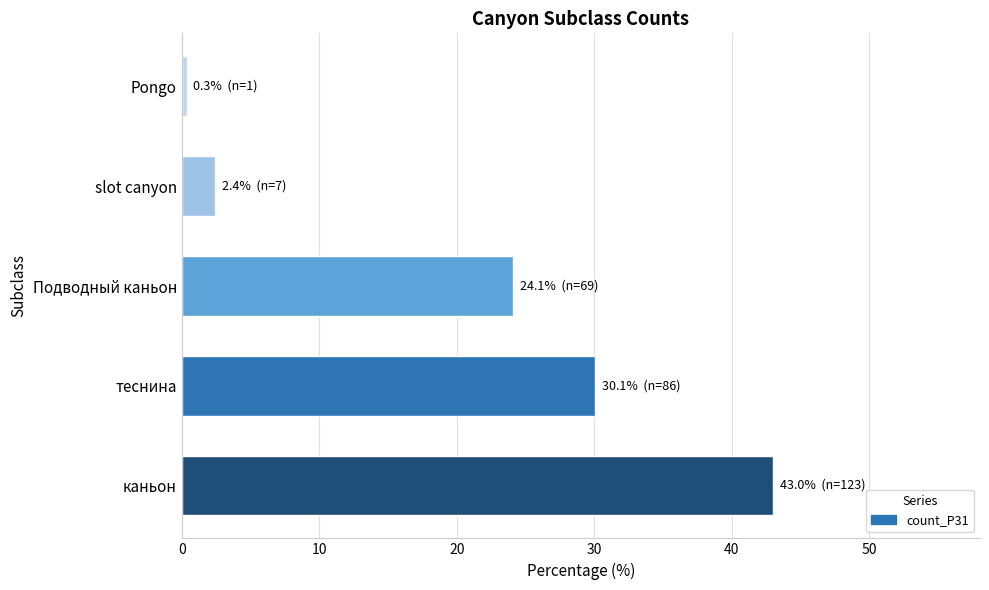

Rank the categories by value from lowest to highest.

Pongo, slot canyon, Подводный каньон, теснина, каньон